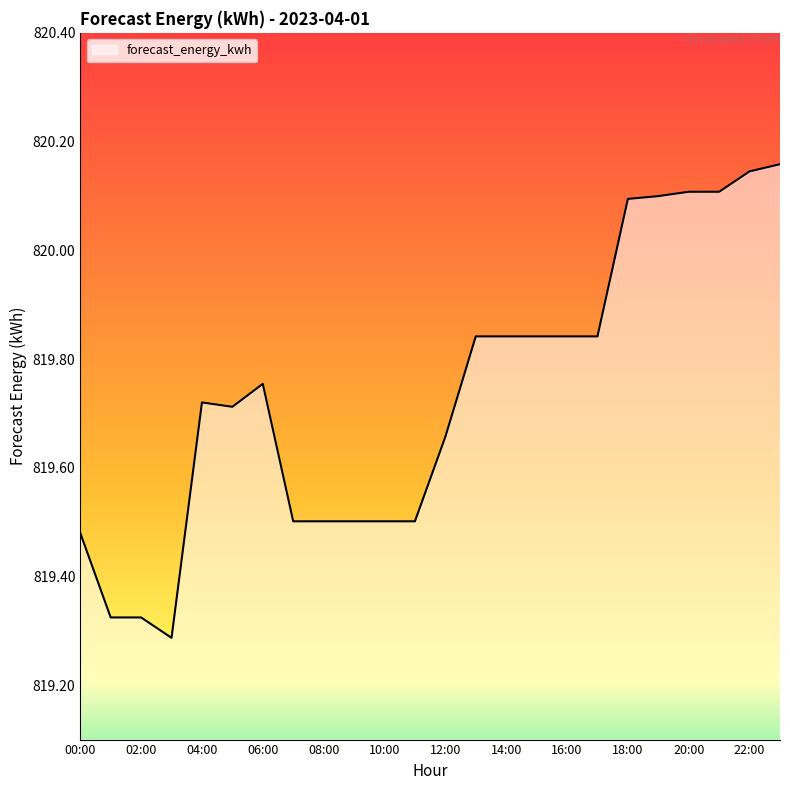

What is the difference between the maximum and minimum values?

0.9